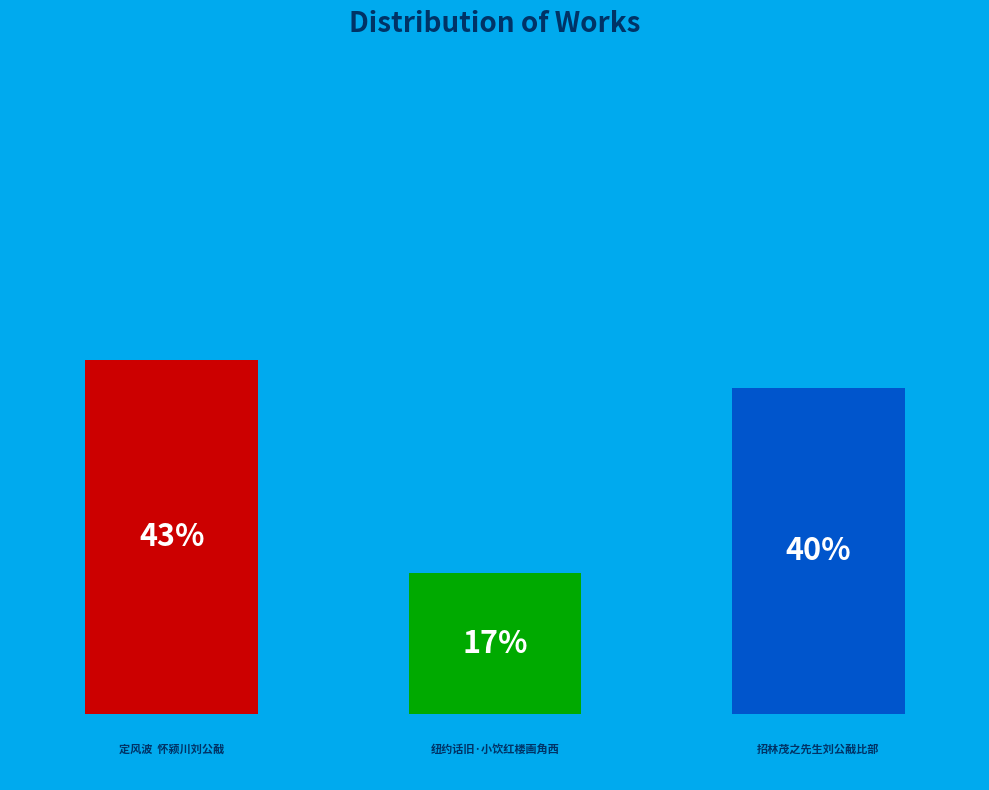

Is it true that 招林茂之先生刘公㦷比部小饮红桥野园越日茂之先生赋诗枉赠奉酬 is 26% of the pie?

False